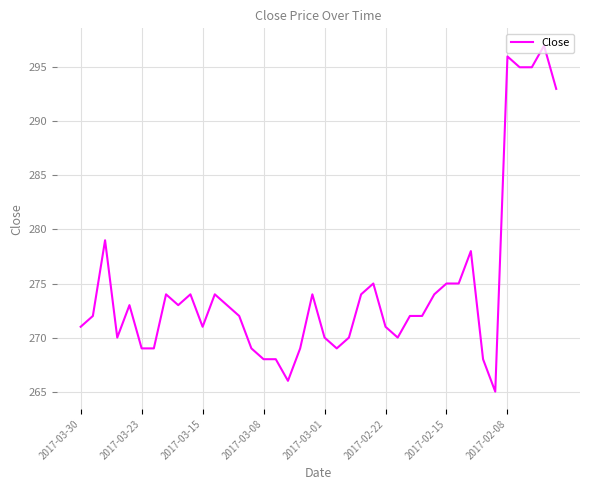

How many series are shown in this chart?

1